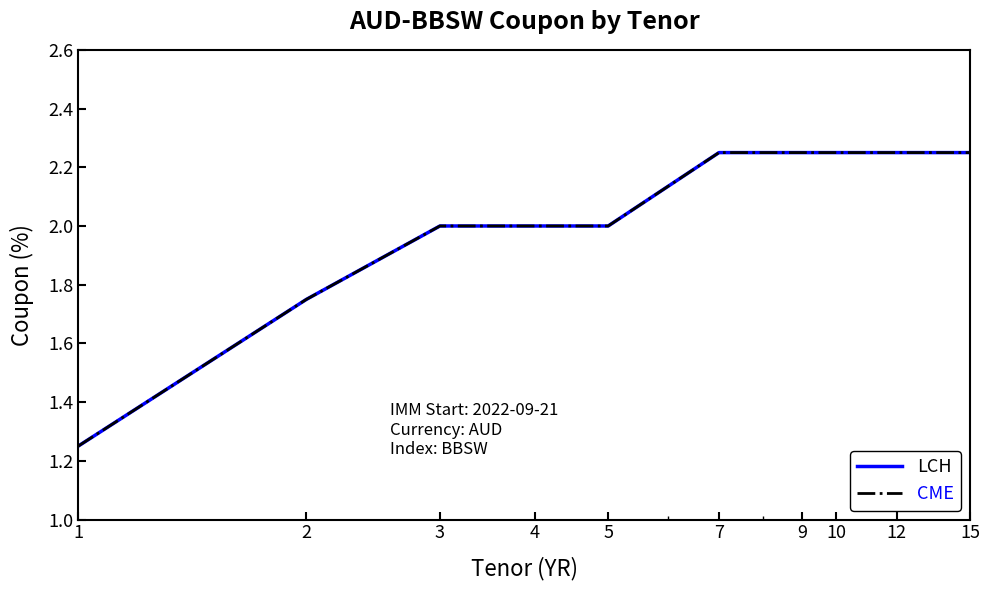

What is the average value of the CME series?

2.0